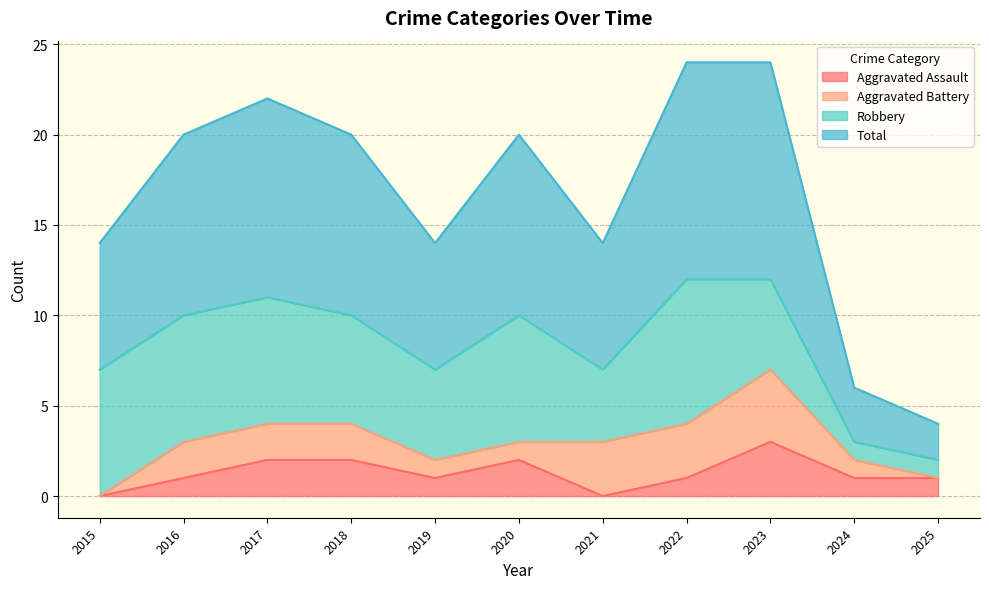

Which series changed the most between 2018 and 2022?

Total